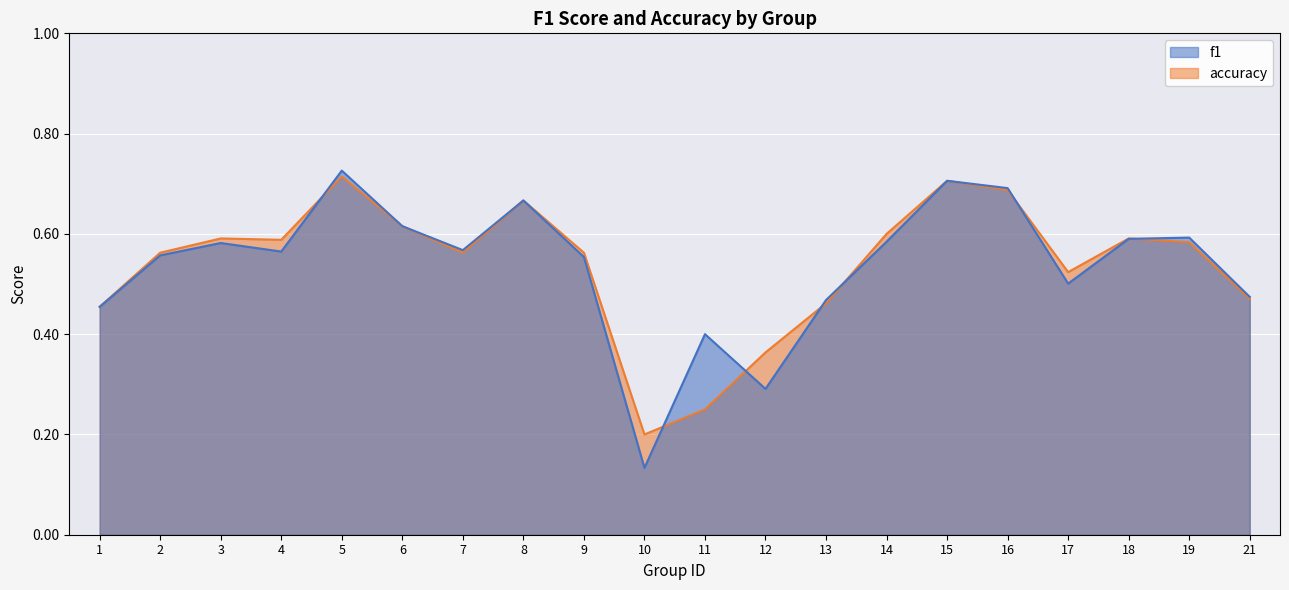

The accuracy series shows 0.7 at 8. True or false?

True